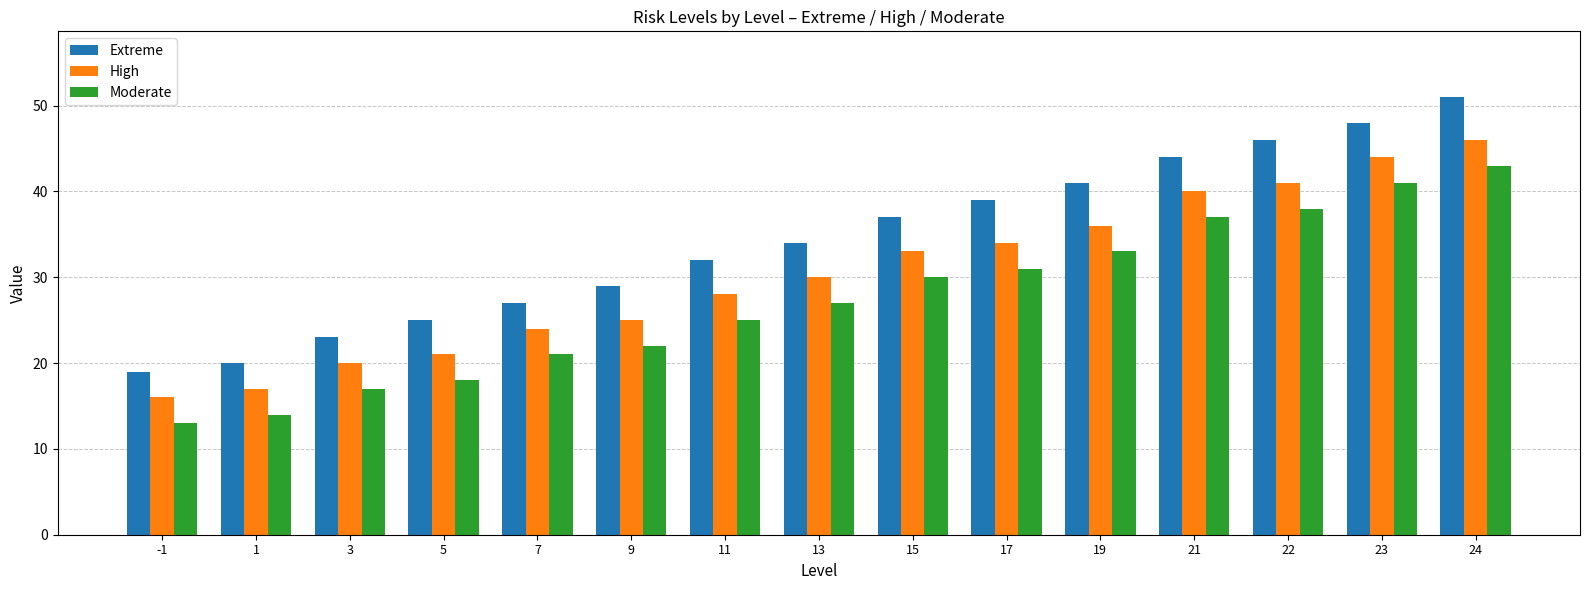

What is the total value across all series at 15?

100